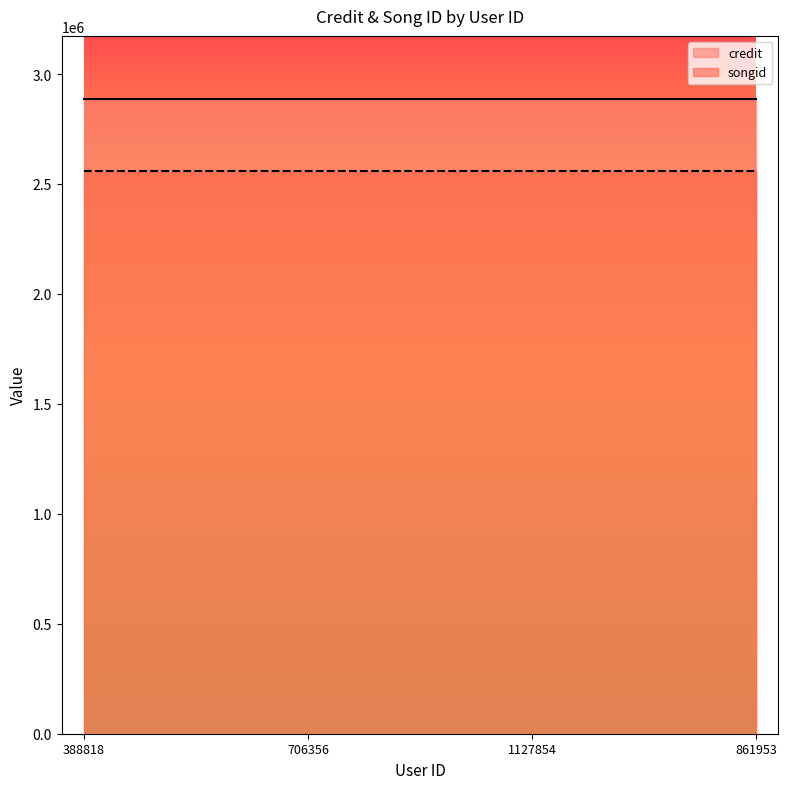

Which series has the largest total across all categories?

credit